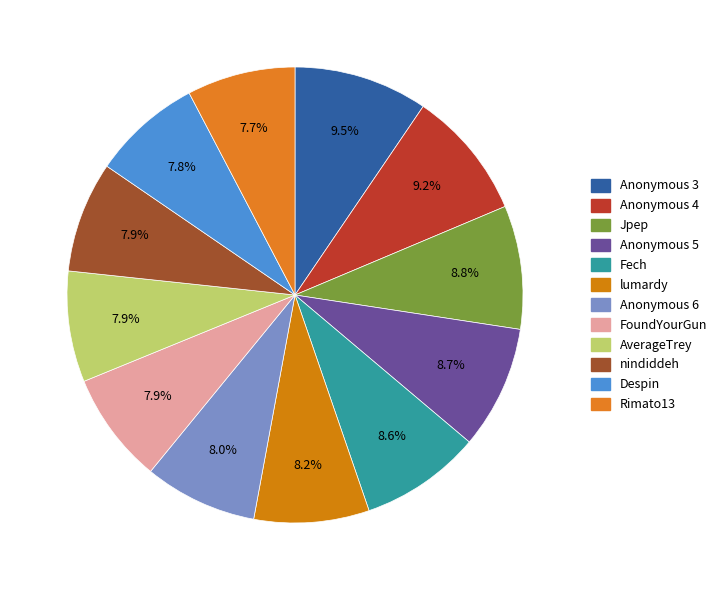

How many slices are in this pie chart?

12